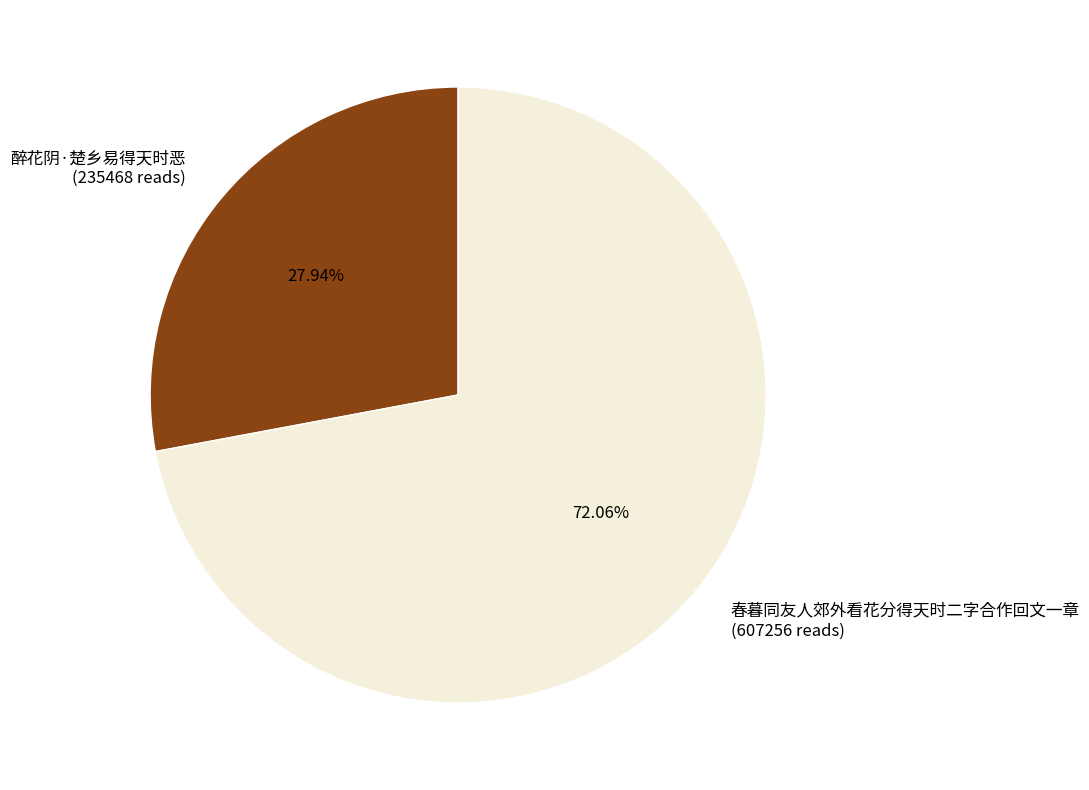

Which category has the biggest portion of the pie?

春暮同友人郊外看花分得天时二字合作回文一章